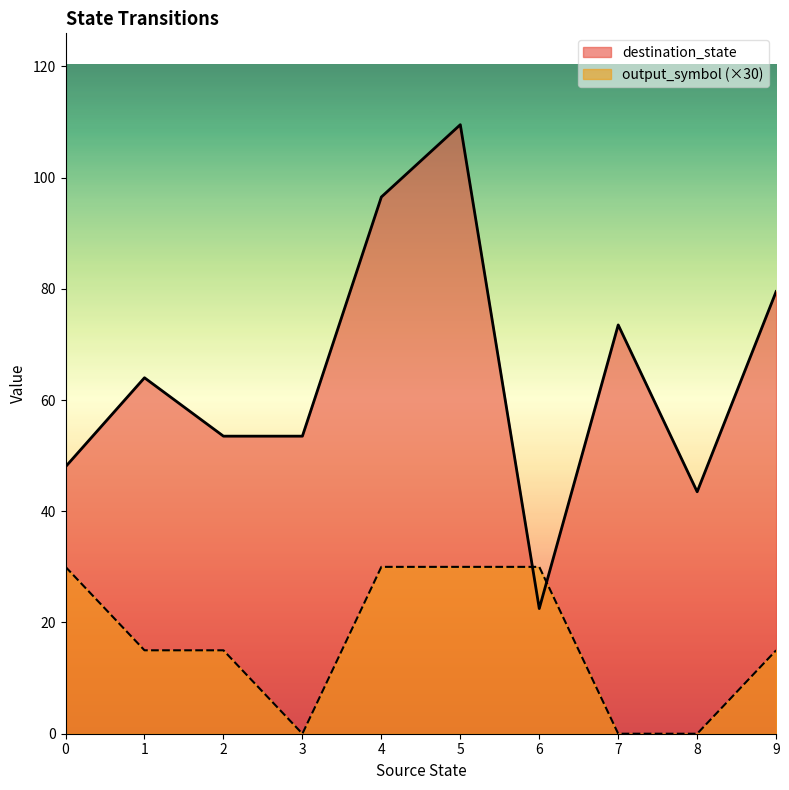

What is the difference between the maximum and minimum values in the destination_state series?

87.0